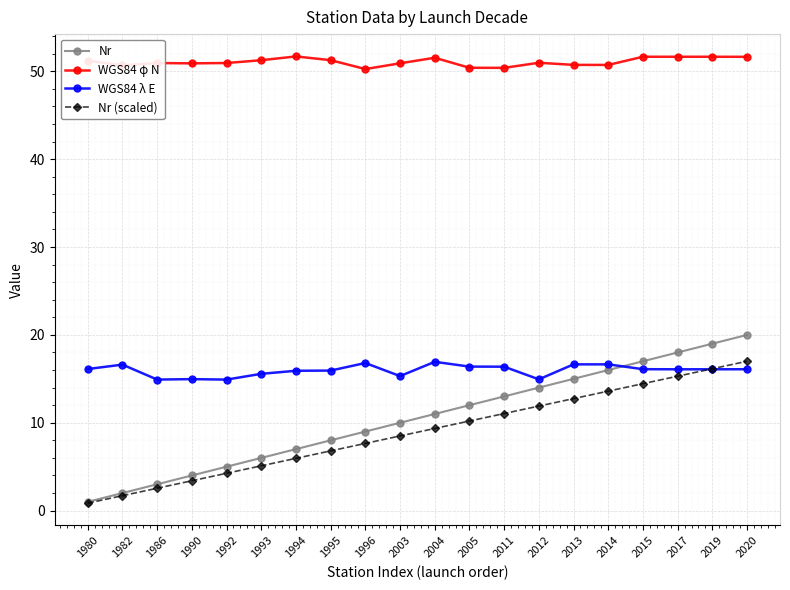

How many data points in Nr are less than 11?

10